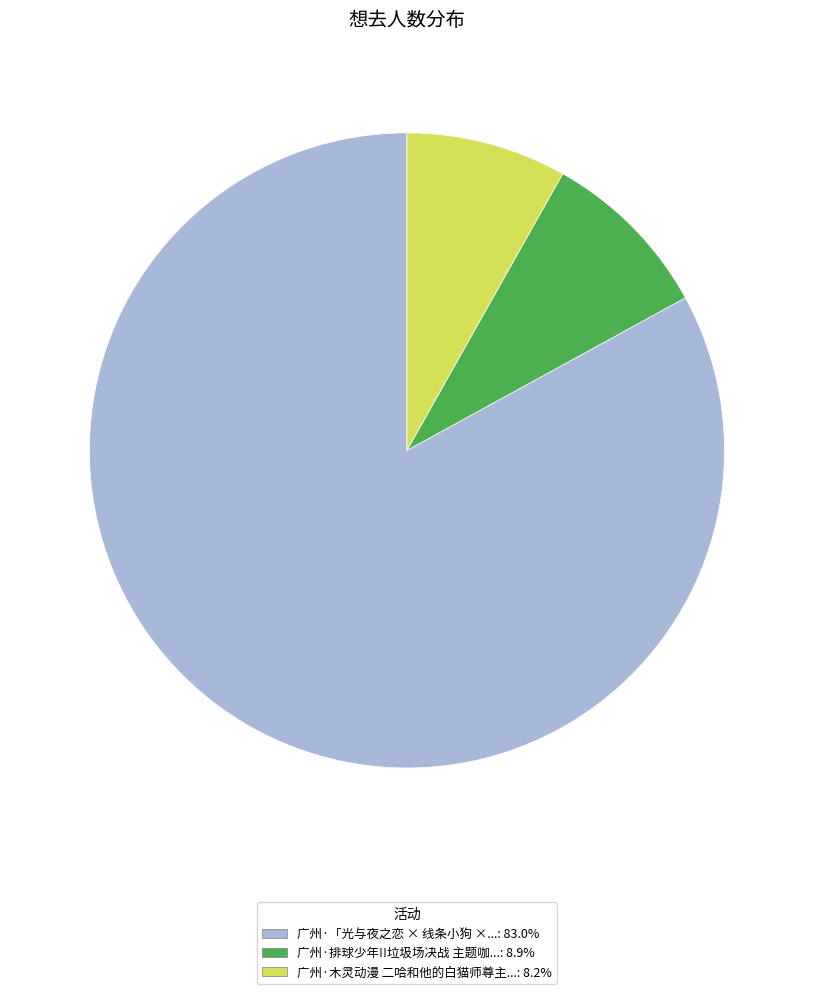

Is there a majority slice in this chart?

Yes